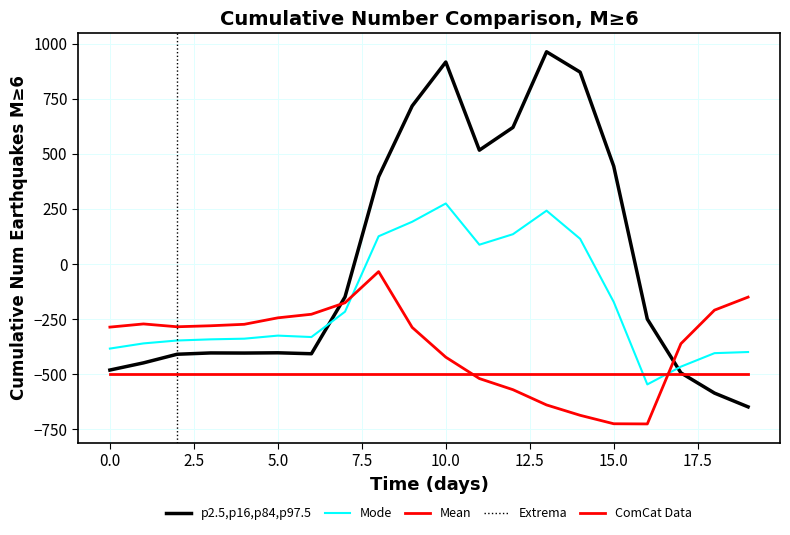

What is the difference between the second highest and minimum values in the 2 series?

575.6